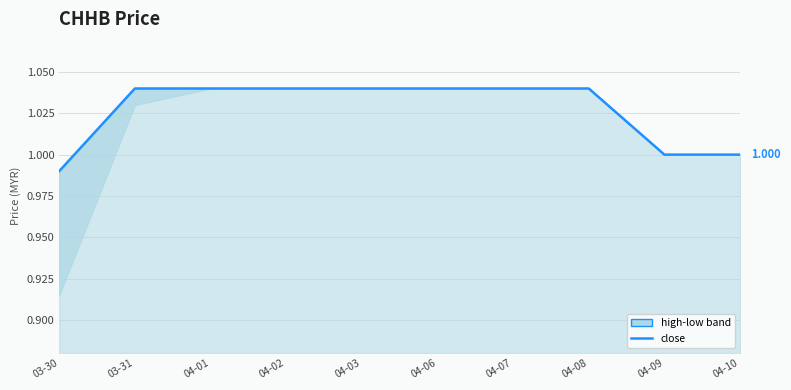

List the labels in order of value, largest first.

03-31, 04-01, 04-02, 04-03, 04-06, 04-07, 04-08, 04-09, 04-10, 03-30